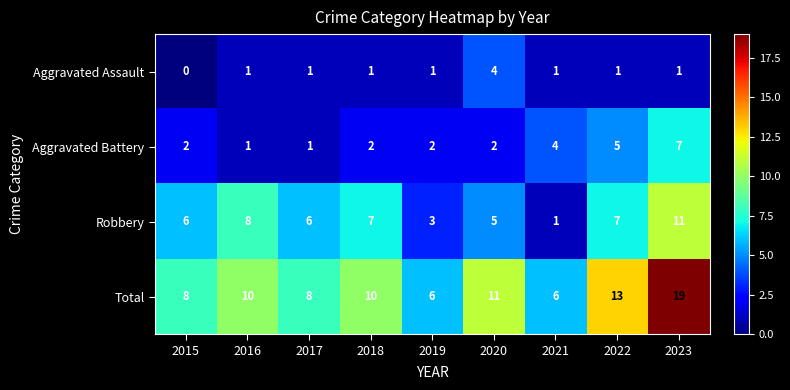

Rank the series by their maximum value, from highest to lowest.

Total, Robbery, Aggravated Battery, Aggravated Assault